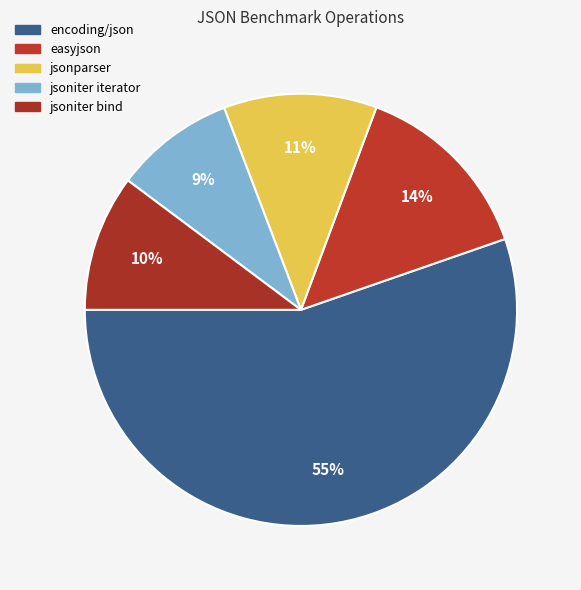

Is it true that encoding/json is 55% of the pie?

True